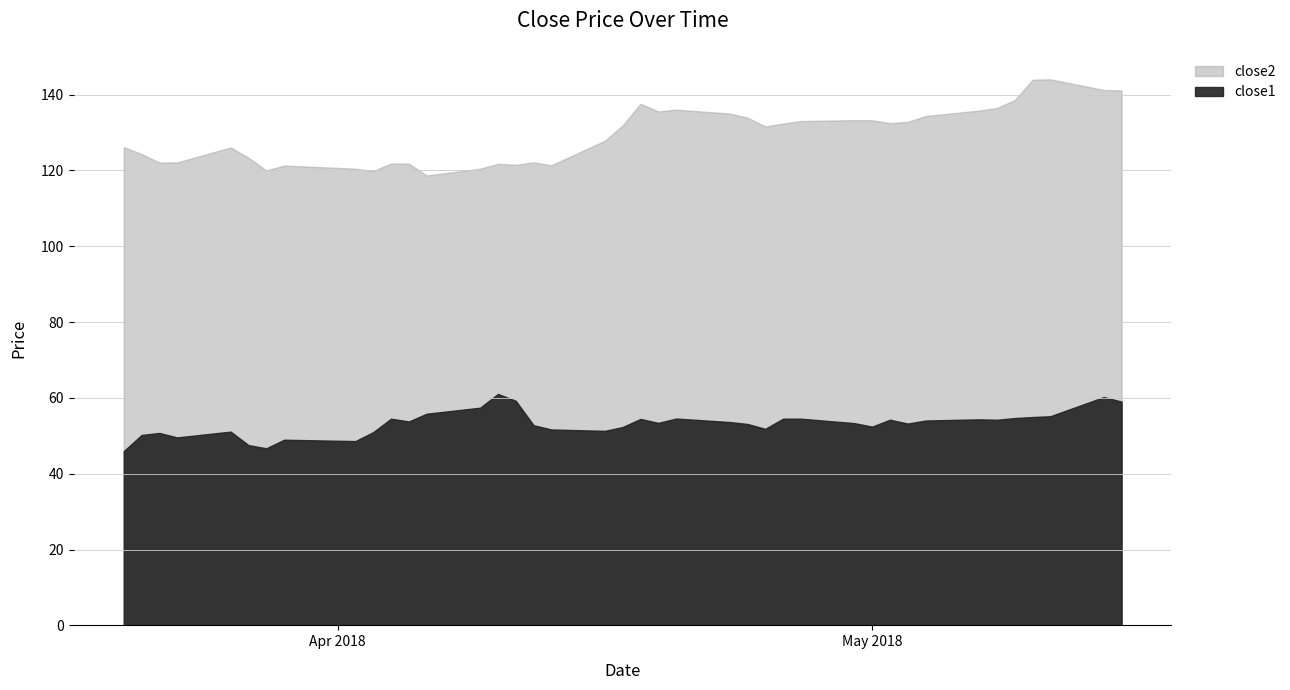

True or false: close2 has more than 2 points higher than both neighbors.

True